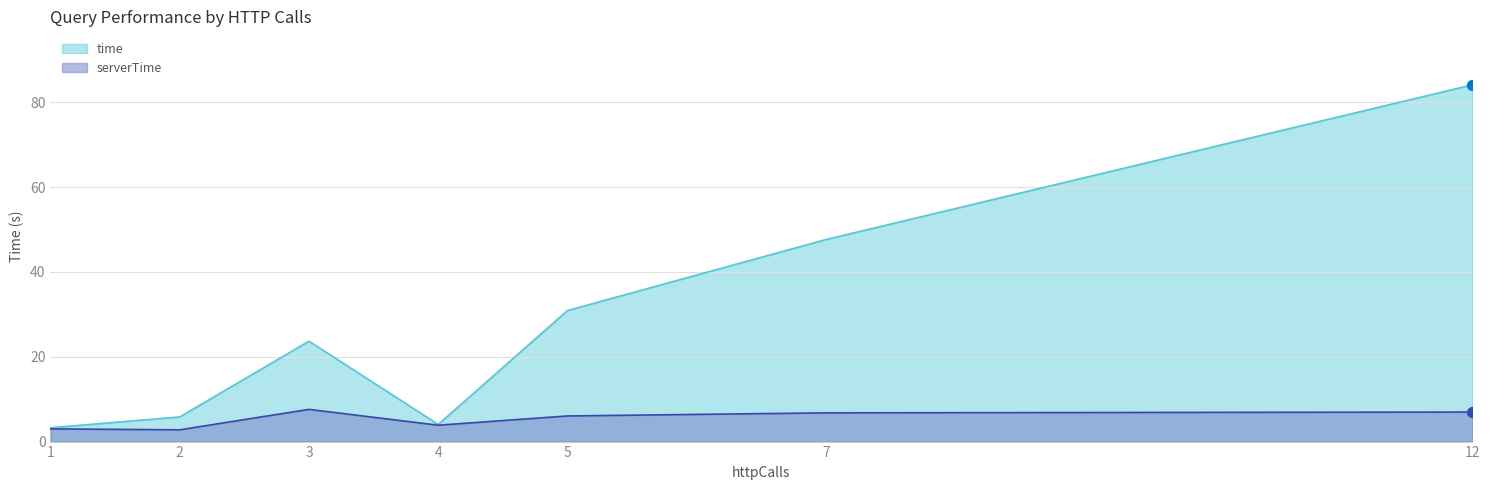

What is the total value across all series at 12?

91.1